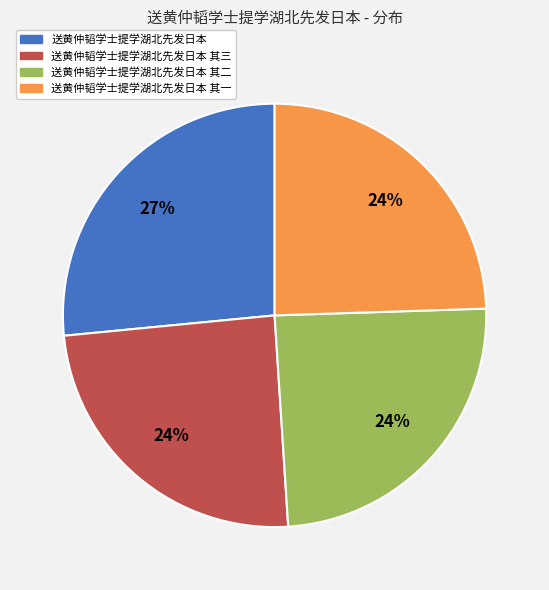

True or false: 送黄仲韬学士提学湖北先发日本 其二 accounts for 17% of the total.

False